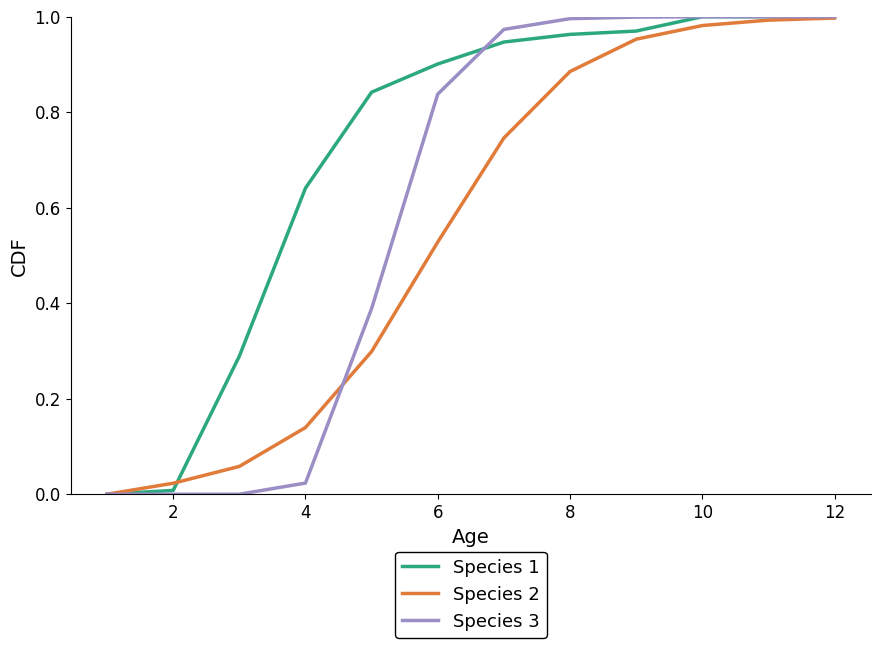

What are all the series names shown in the legend?

Species 1, Species 2, Species 3